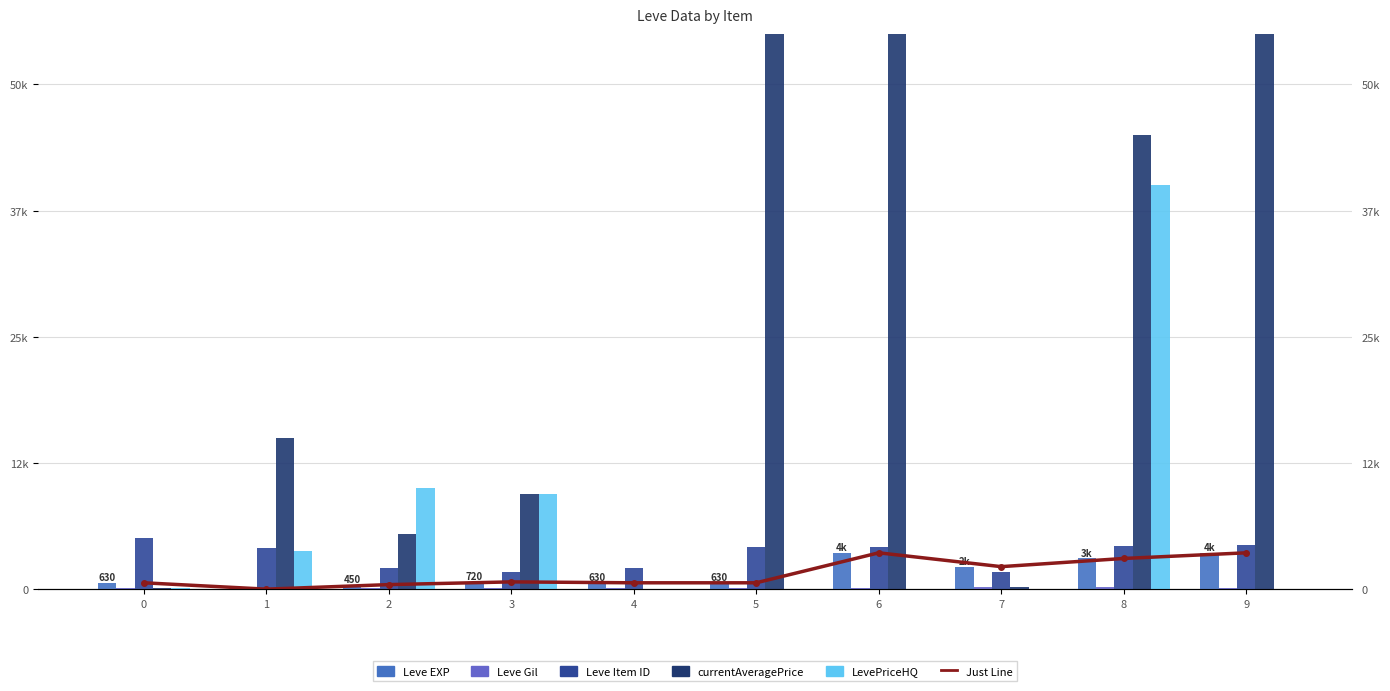

The Leve Gil series shows 0.1 at 7. True or false?

False